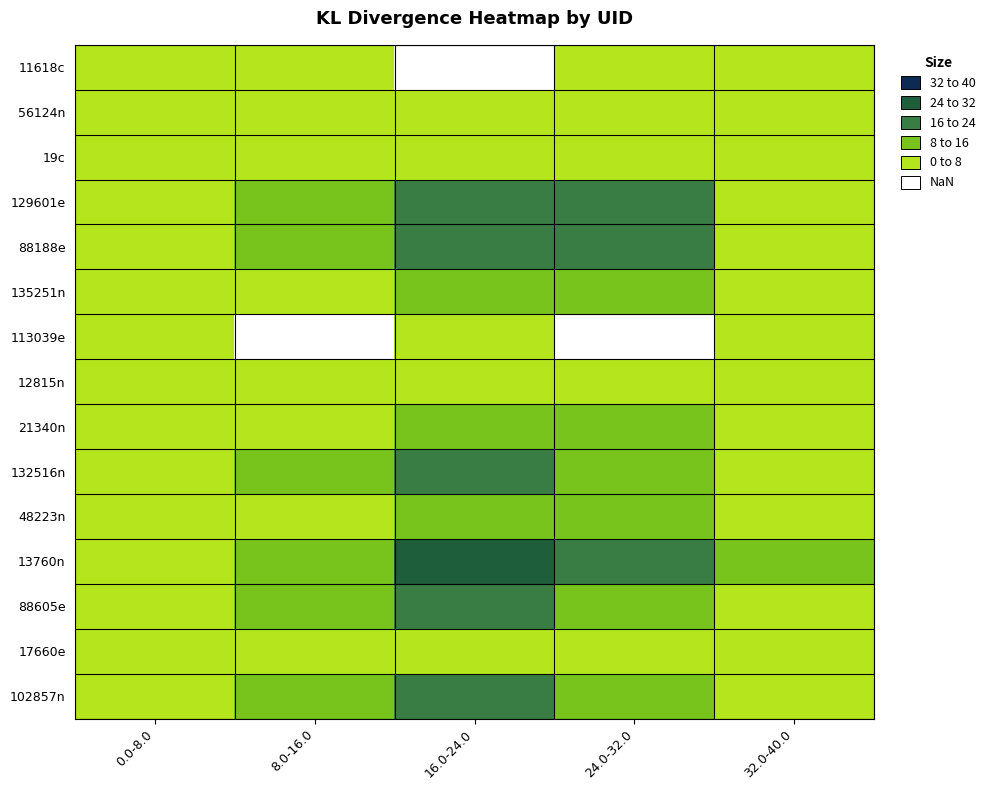

How many distinct data groups are displayed?

15